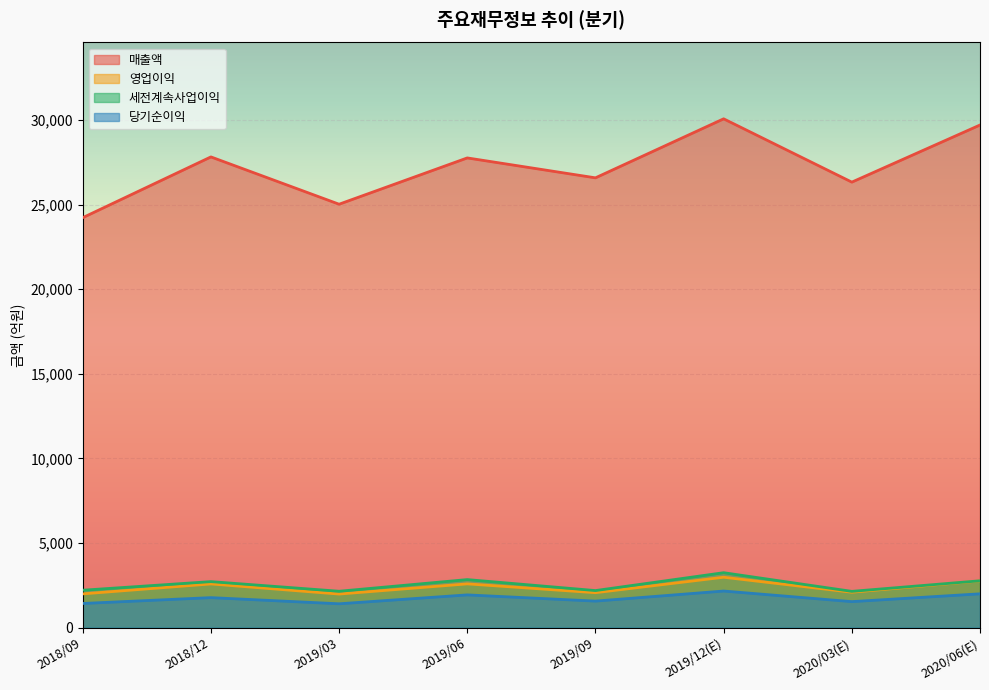

How many lines are shown in the chart?

4